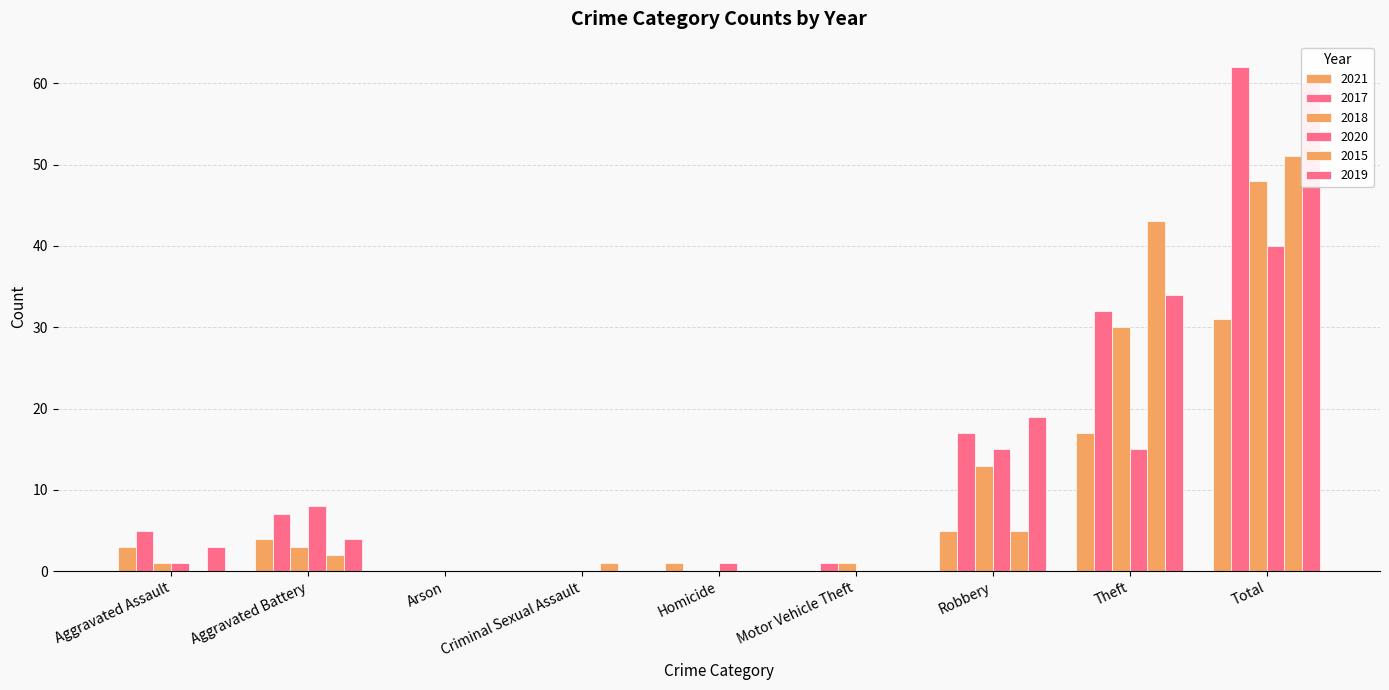

At which label does 2018 first exceed 1?

Aggravated Battery